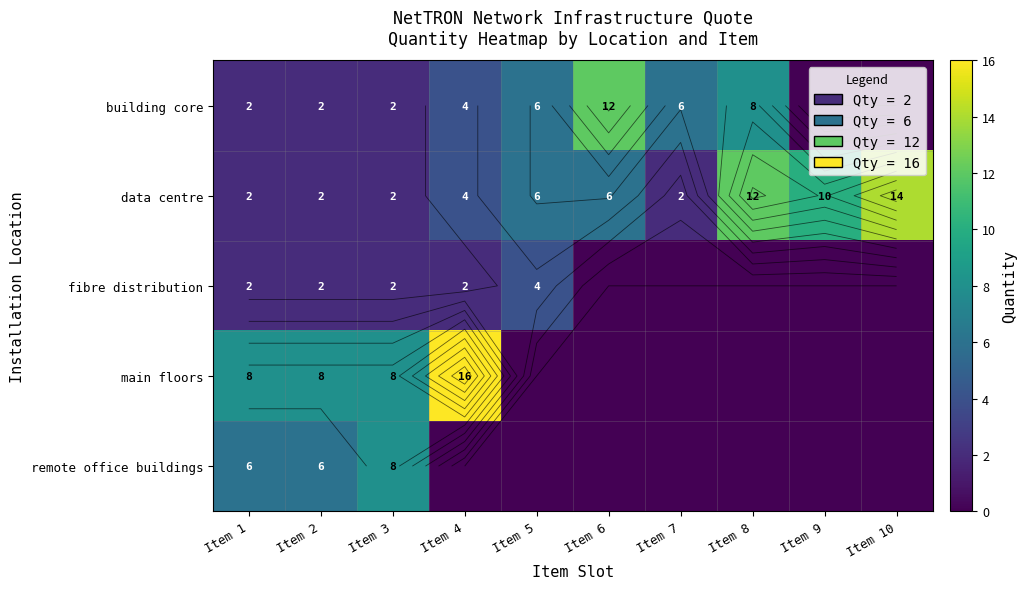

Is the value of remote office buildings at Item 9 greater than the value of building core at Item 9?

No